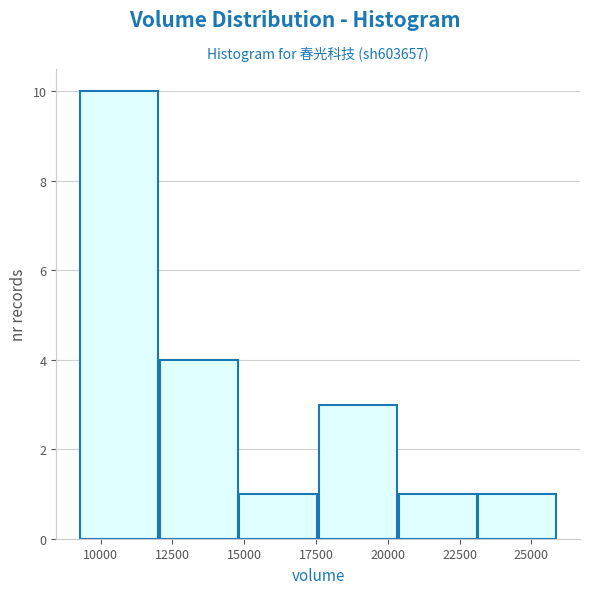

Which range on the x-axis has the tallest bar?

9500 to 12000